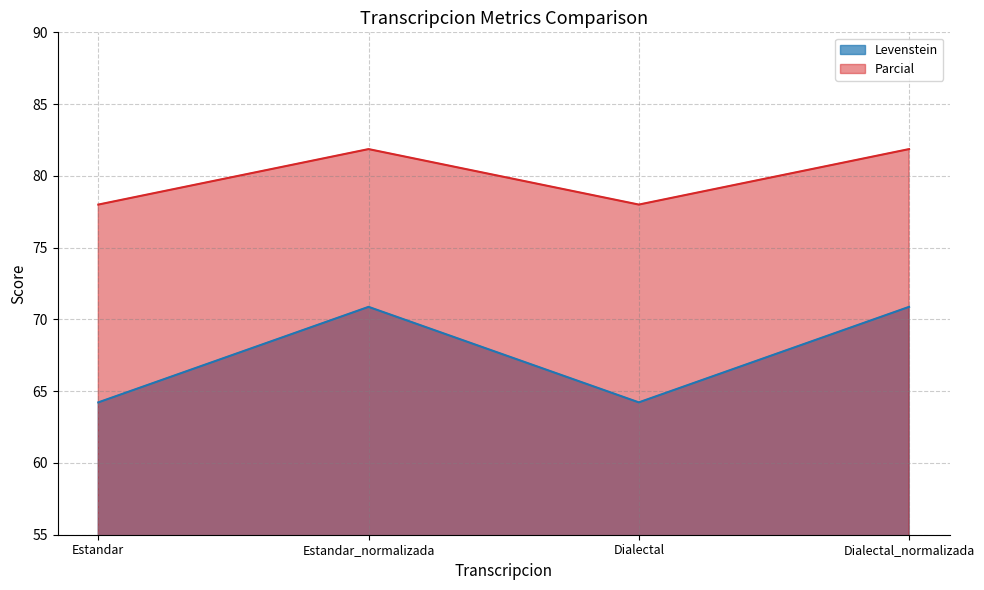

Reading right to left, list all the values displayed in this chart.

Levenstein: Dialectal_normalizada=70.9	Dialectal=64.2	Estandar_normalizada=70.9	Estandar=64.2
Parcial: Dialectal_normalizada=81.9	Dialectal=78.0	Estandar_normalizada=81.9	Estandar=78.0